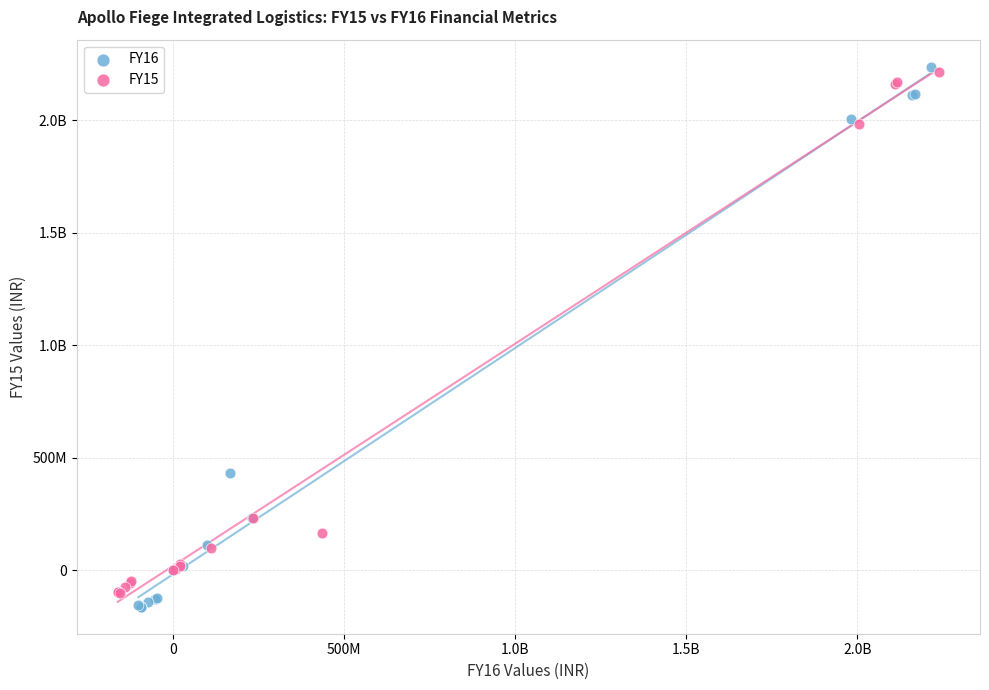

What are all the series names shown in the legend?

FY16, FY15